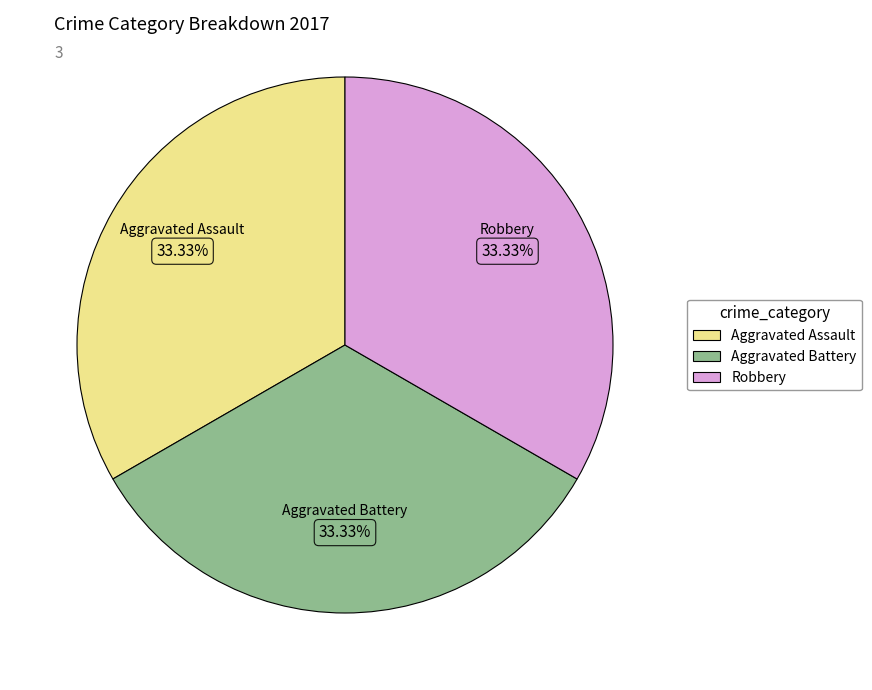

To the nearest percent, what is the difference between the largest and smallest slice percentages?

0%